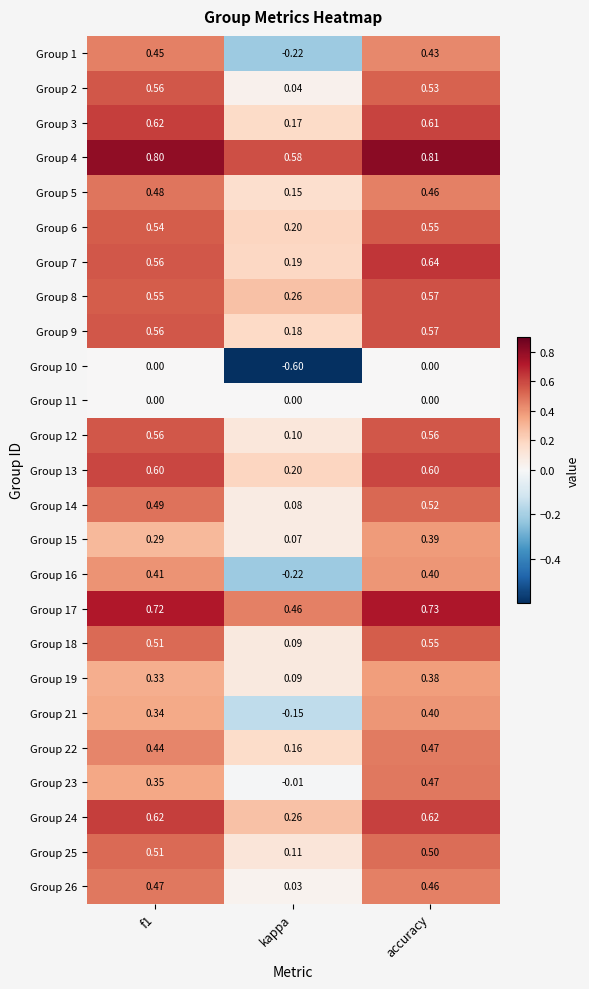

Where is Group 15 nearest to the value 0?

kappa